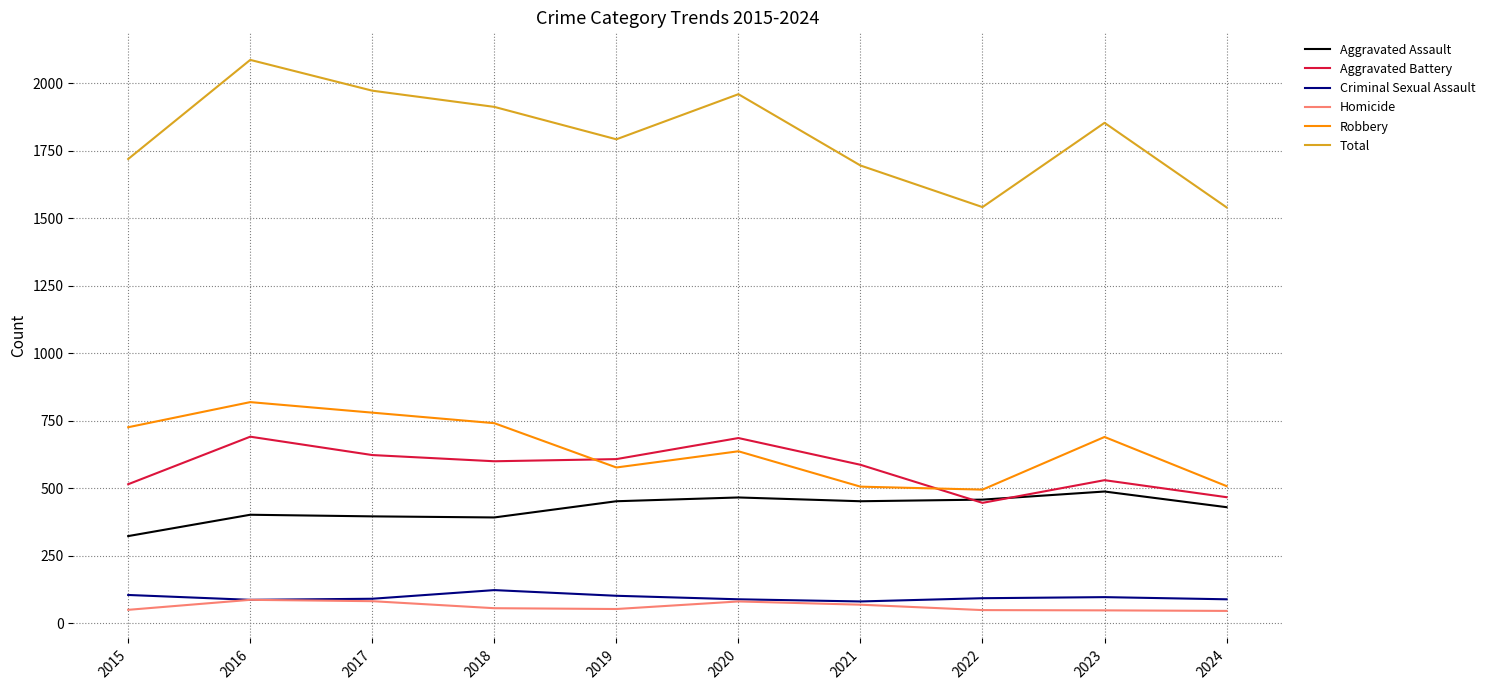

Which series changed the most between 2017 and 2021?

Total